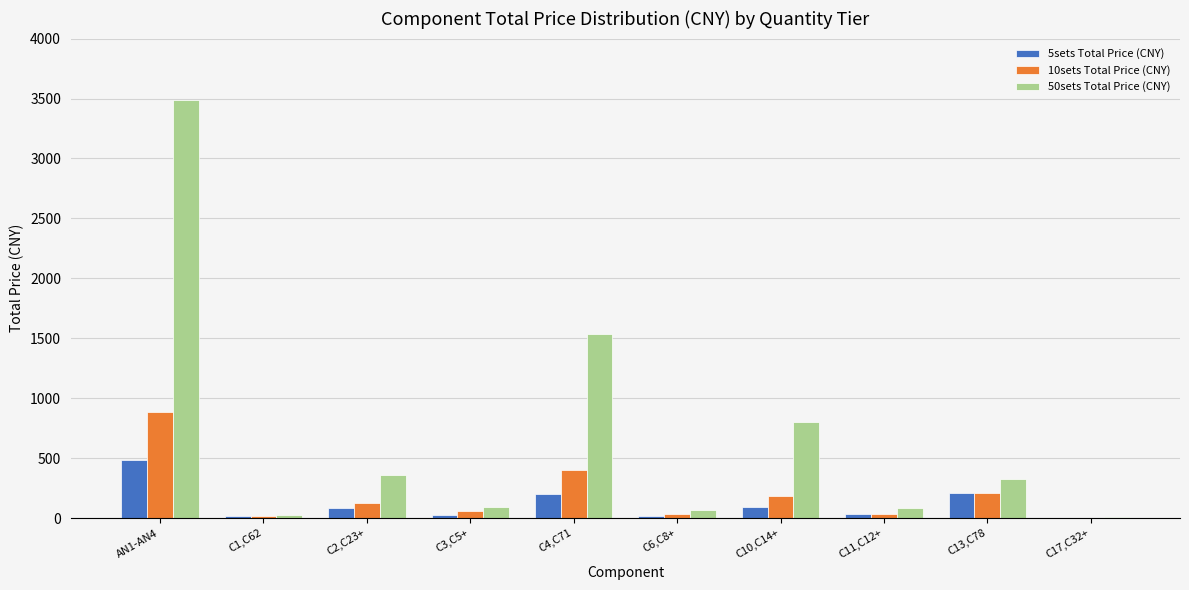

What is the maximum value shown in the chart?

3488.9